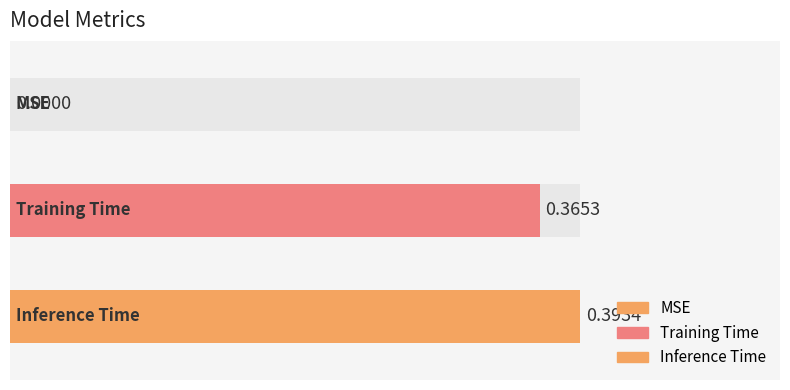

Does the chart contain stacked bars?

No